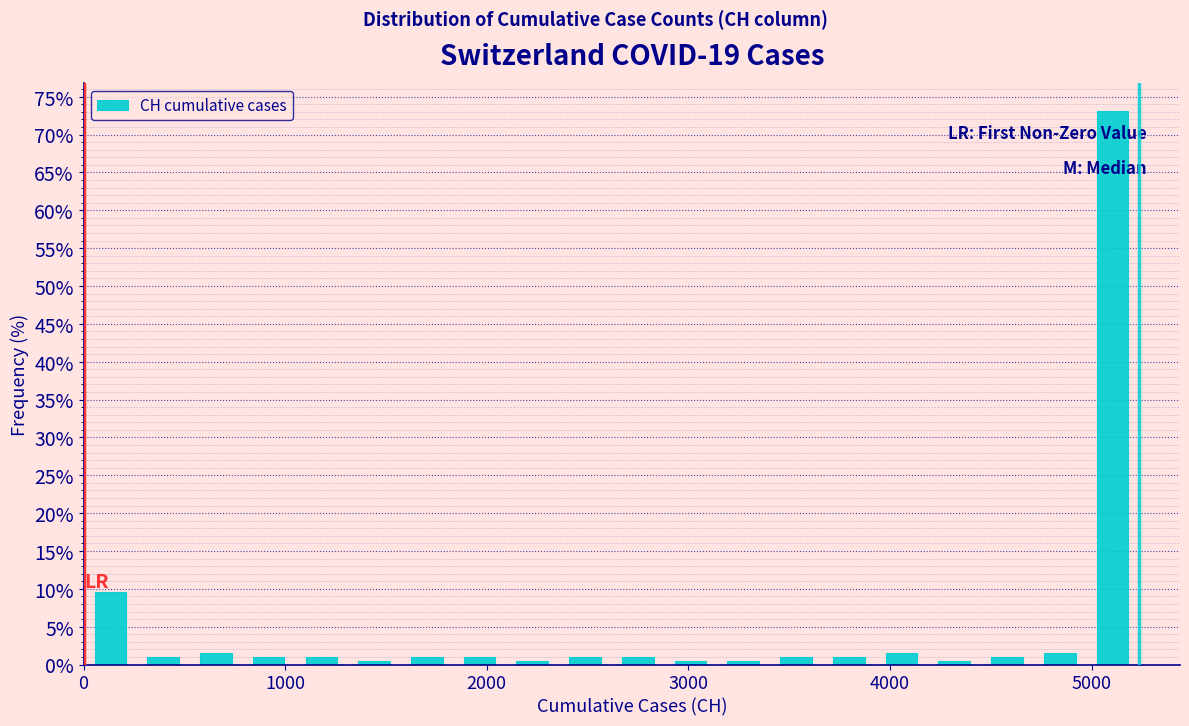

Around what value on the x-axis is the tallest bar? Give the approximate position of its centre, as read against the axis.

5100